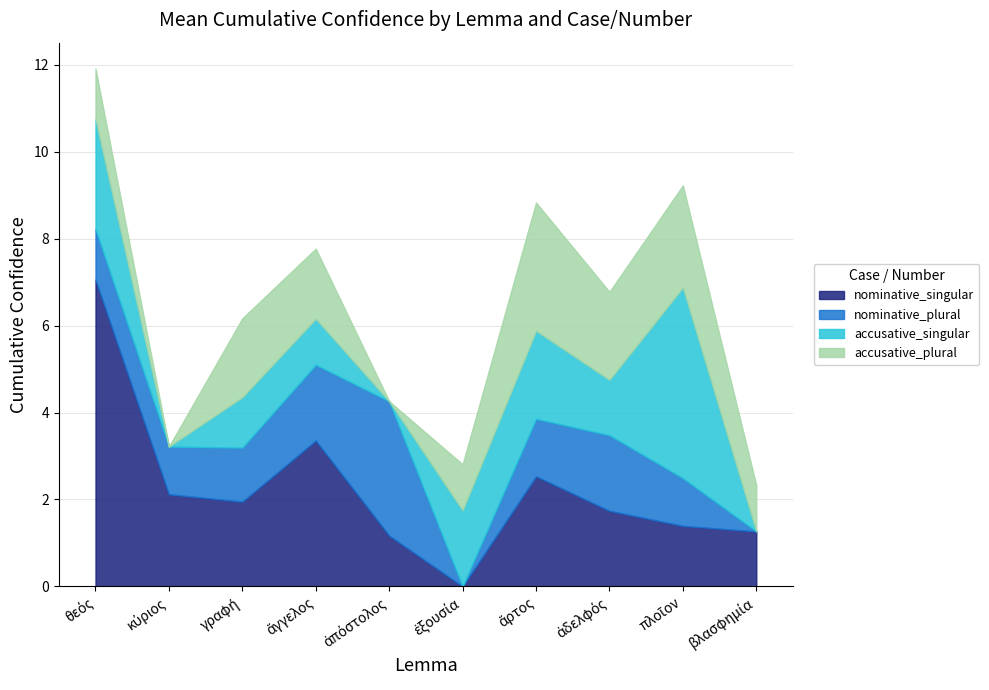

What is the value of the nominative_singular point at the 2nd from the left?

2.1